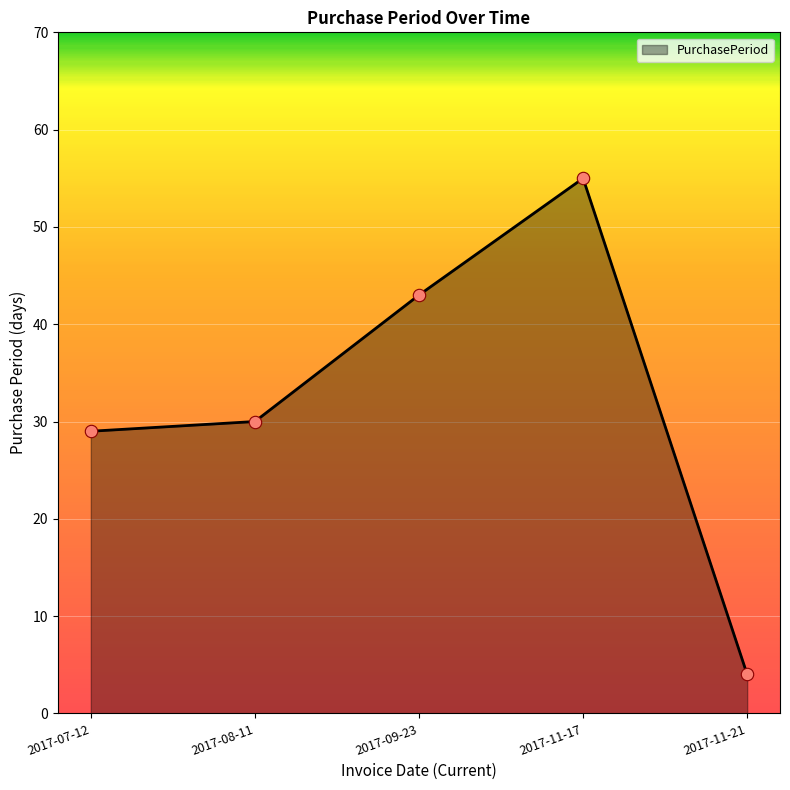

Which has a higher value, 2017-09-23 or 2017-07-12?

2017-09-23